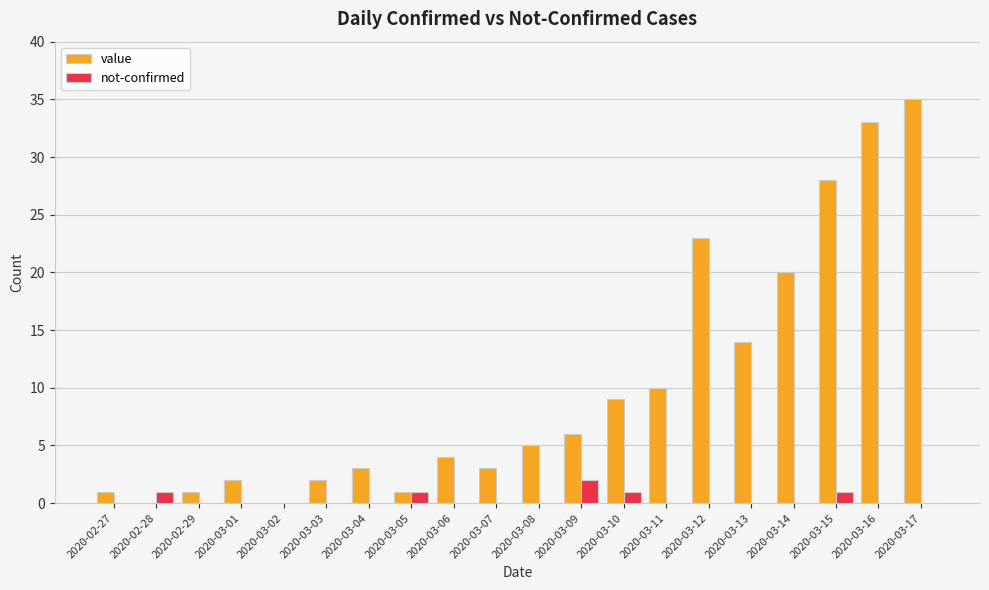

What is the sum of all not-confirmed values?

6